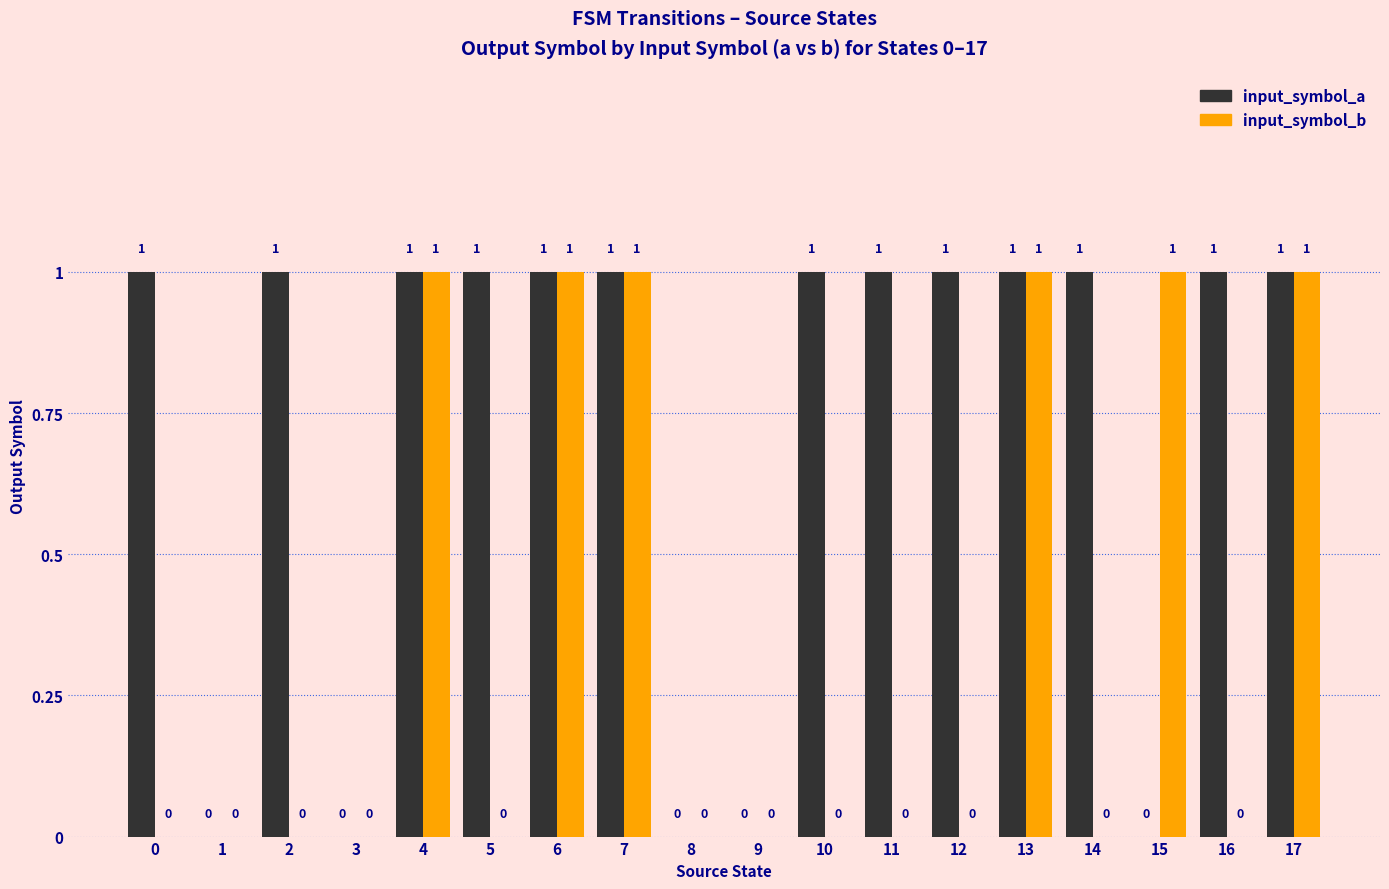

What is the sum of all input_symbol_b values?

6